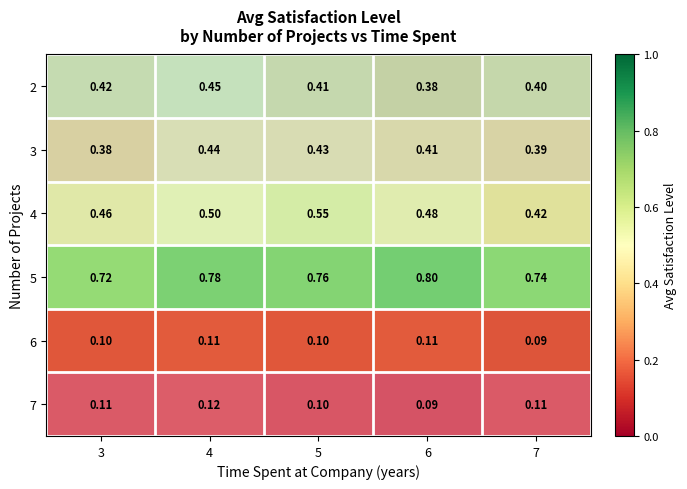

Rank the series by their maximum value, from highest to lowest.

5, 4, 2, 3, 7, 6